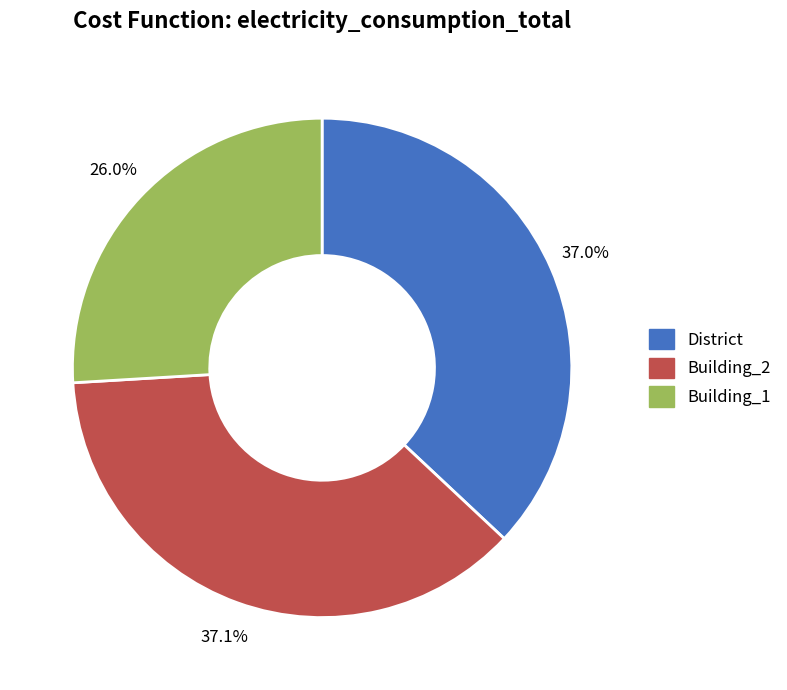

Is Building_1 the majority of the pie?

No